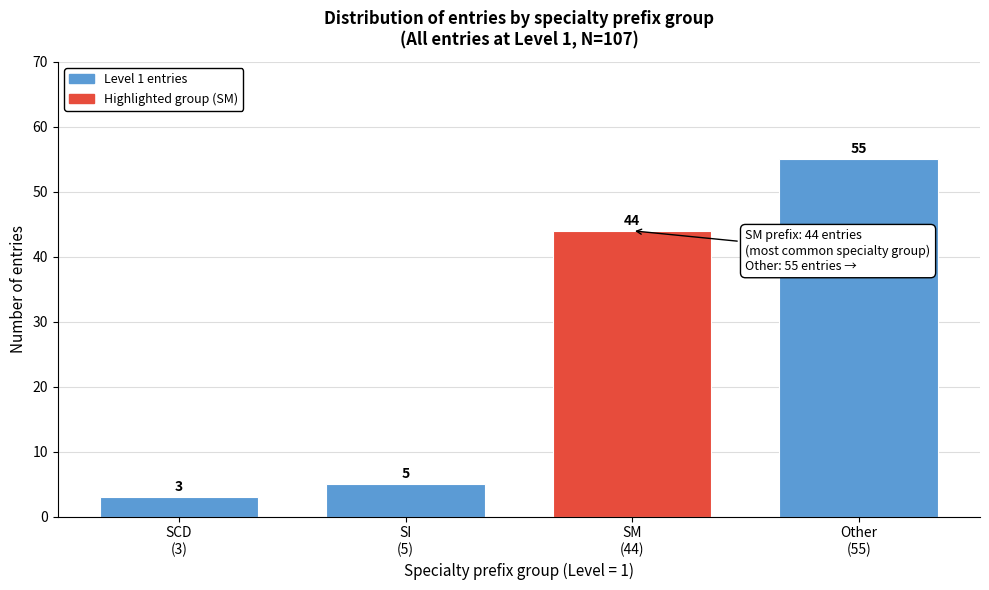

Reading left to right, transcribe all the data shown in this chart.

3	5	44	55